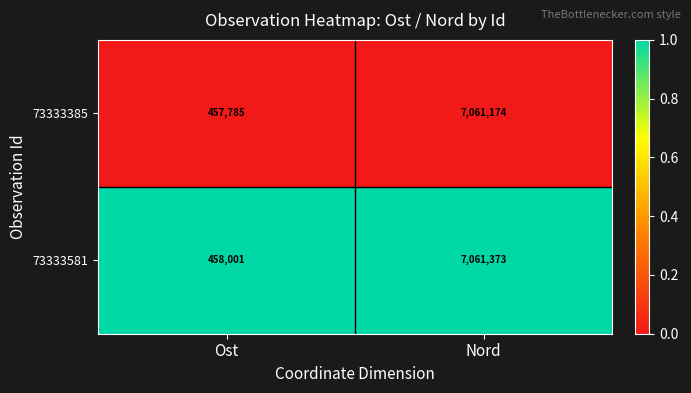

What is the lowest value of the 73333385 series?

457785